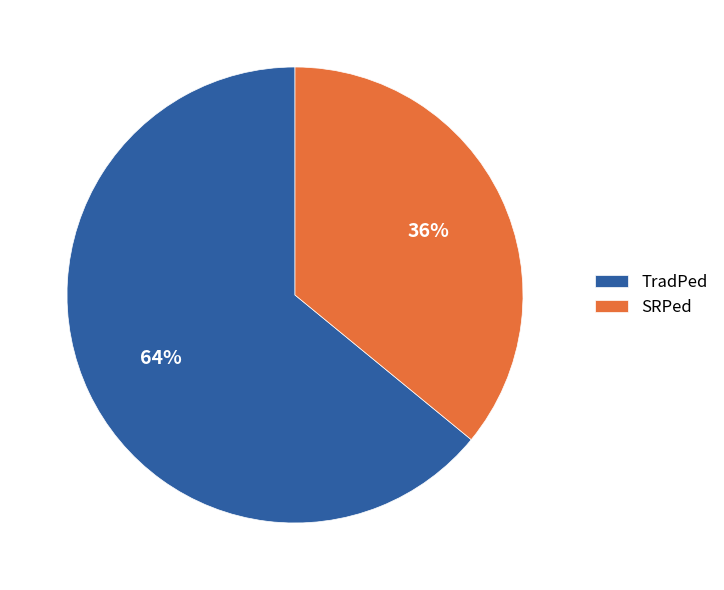

Rank the categories by value from lowest to highest.

SRPed, TradPed